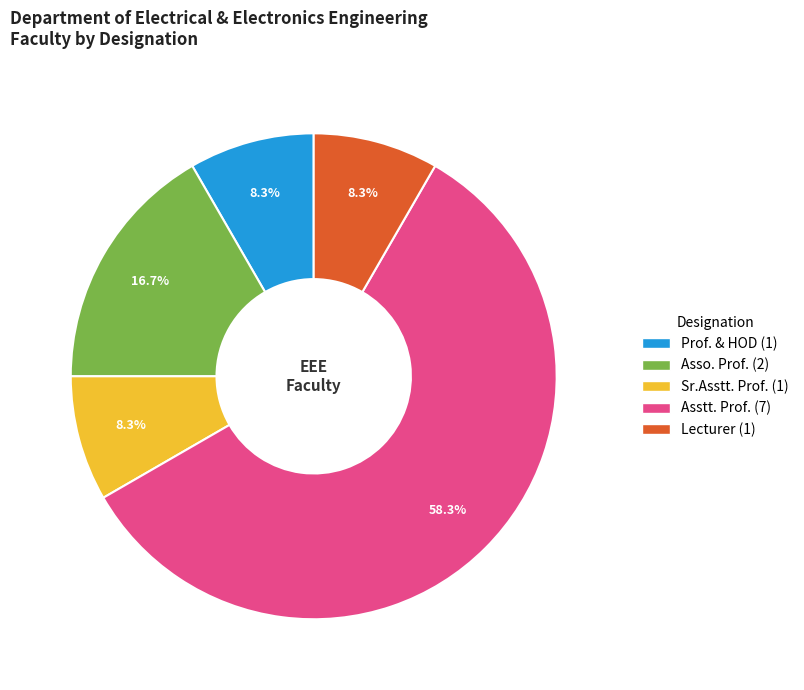

How many slices are in this pie chart?

5